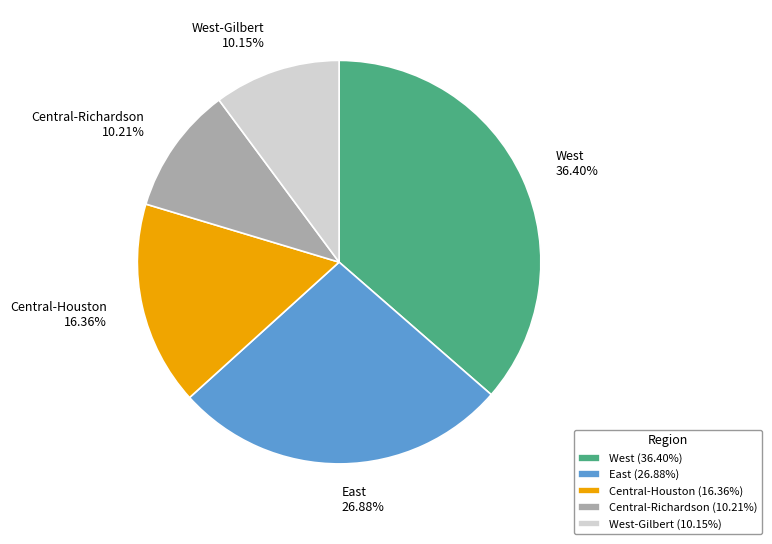

Which category has the biggest portion of the pie?

West